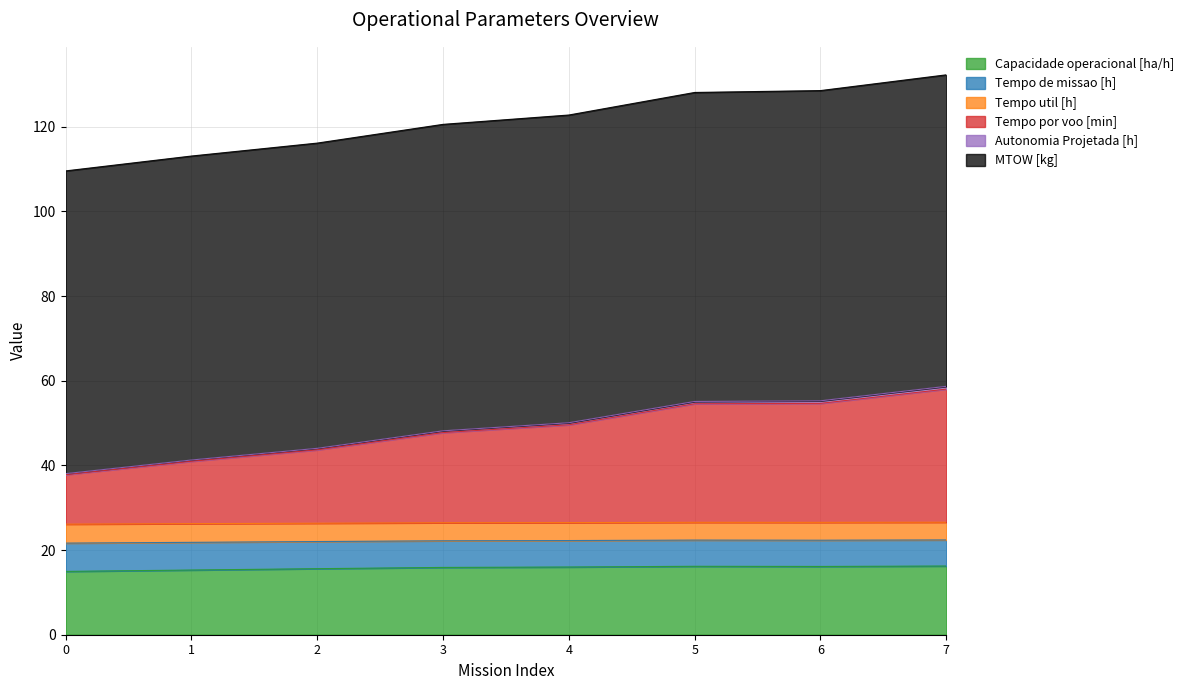

What is the difference between the Tempo por voo [min] values at 2 and 4?

6.0